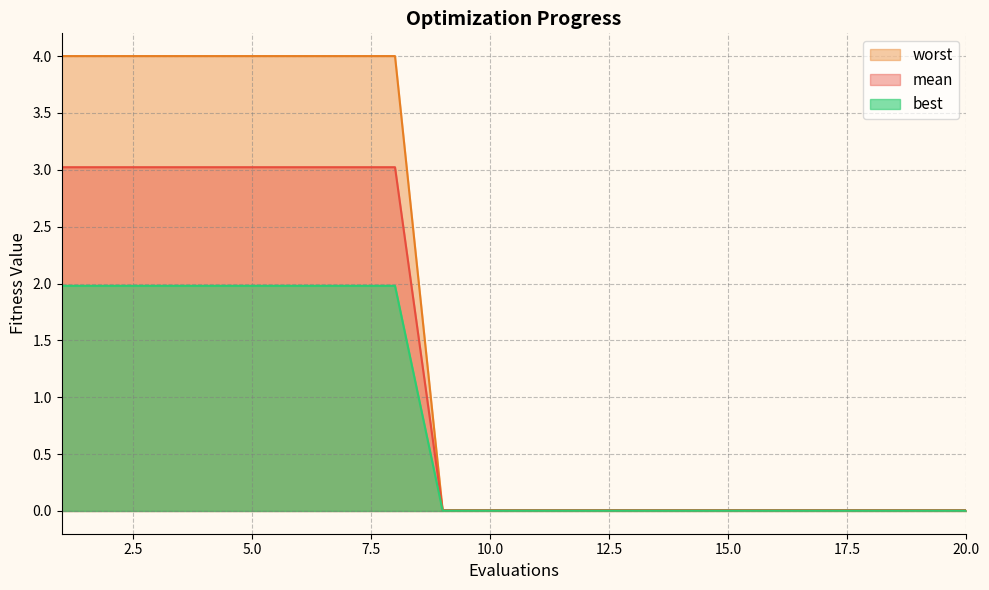

At how many categories does at least one series exceed 1?

8